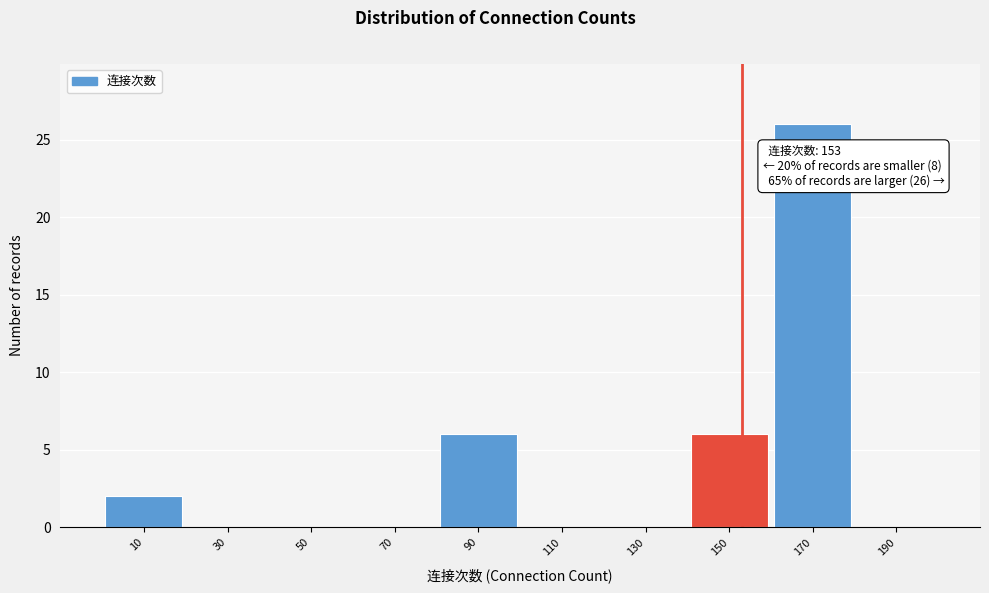

Over which range of the x-axis is the bar tallest?

160 to 180